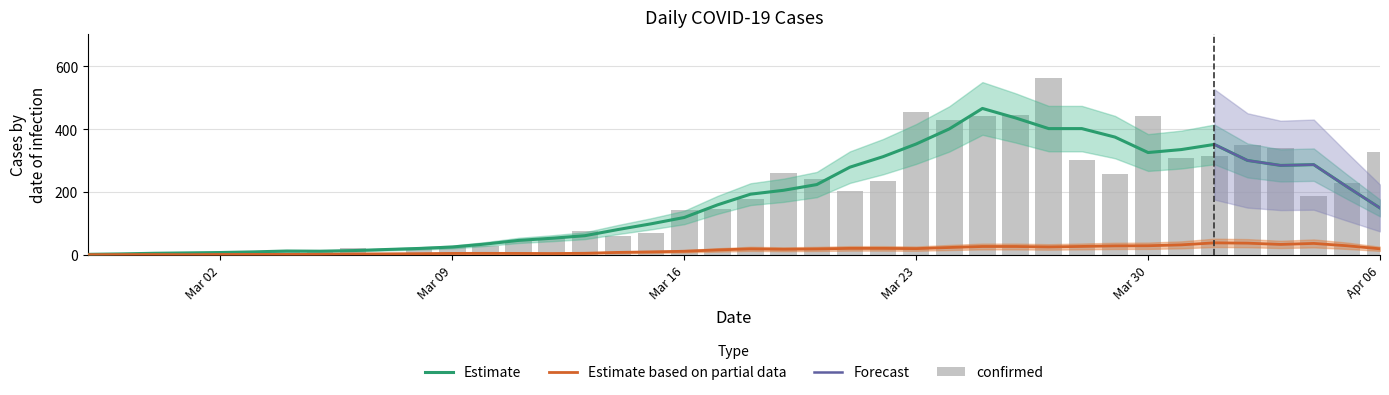

Rank the categories by value from lowest to highest.

2020-02-29, 2020-02-27, 2020-02-28, 2020-03-01, 2020-03-07, 2020-03-03, 2020-03-02, 2020-03-04, 2020-03-05, 2020-03-08, 2020-03-06, 2020-03-09, 2020-03-10, 2020-03-11, 2020-03-12, 2020-03-14, 2020-03-15, 2020-03-13, 2020-03-16, 2020-03-17, 2020-03-18, 2020-04-04, 2020-03-21, 2020-04-05, 2020-03-22, 2020-03-20, 2020-03-29, 2020-03-19, 2020-03-28, 2020-03-31, 2020-04-01, 2020-04-06, 2020-04-03, 2020-04-02, 2020-03-24, 2020-03-25, 2020-03-30, 2020-03-26, 2020-03-23, 2020-03-27